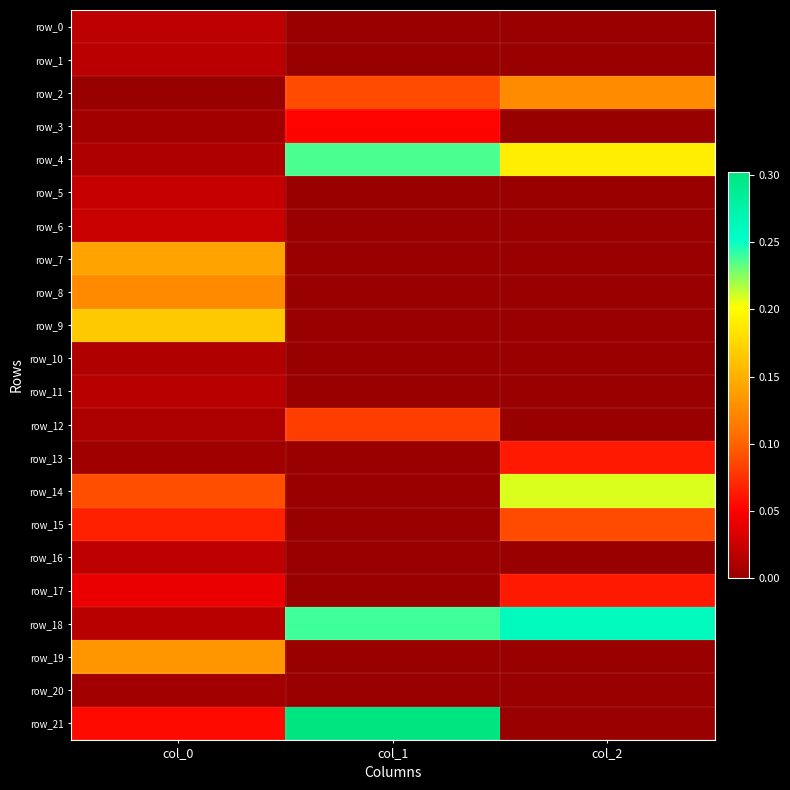

Which category has the lowest value across all series?

col_1